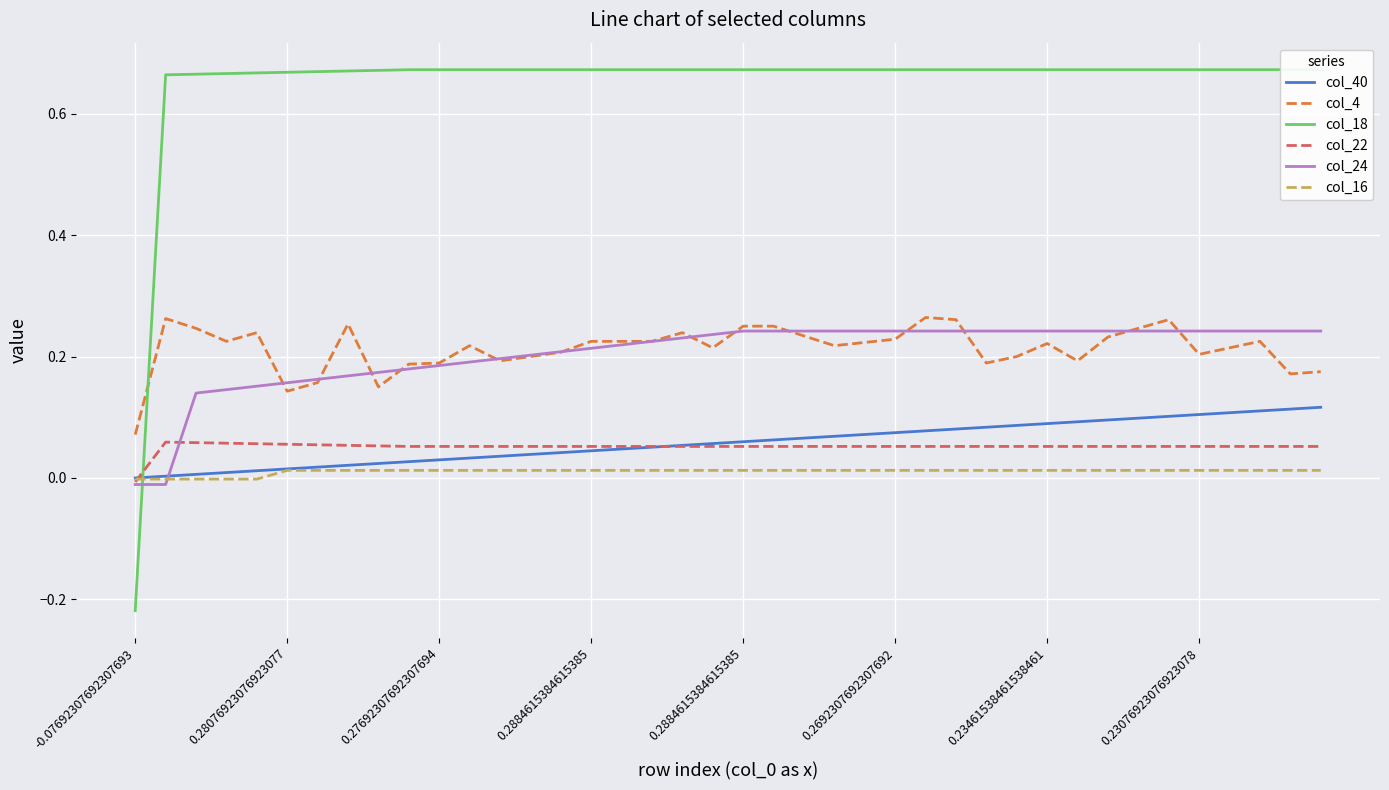

How many distinct data groups are displayed?

6